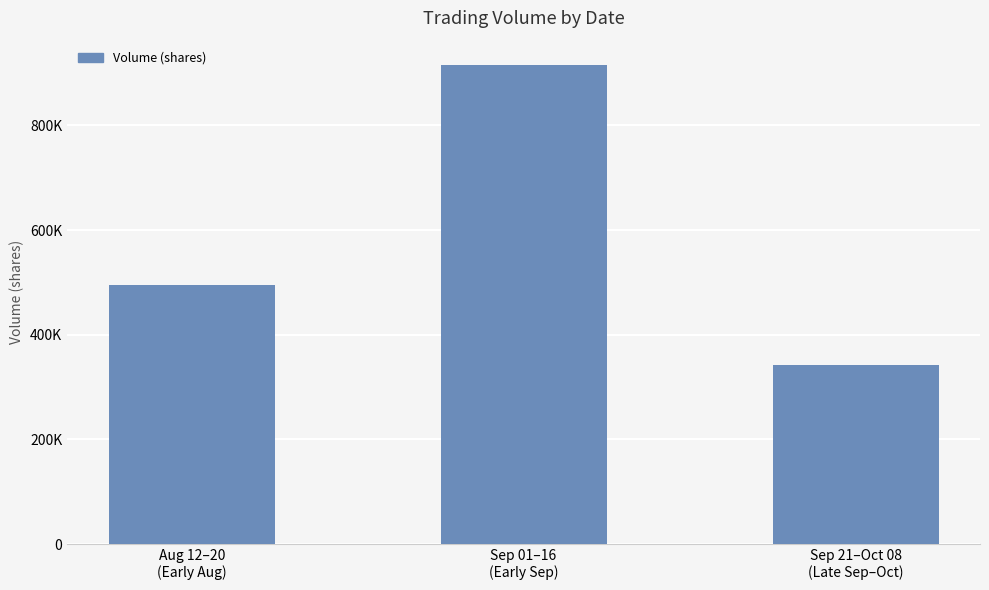

What is the label of the 3rd bar from the right?

Aug 12–20
(Early Aug)